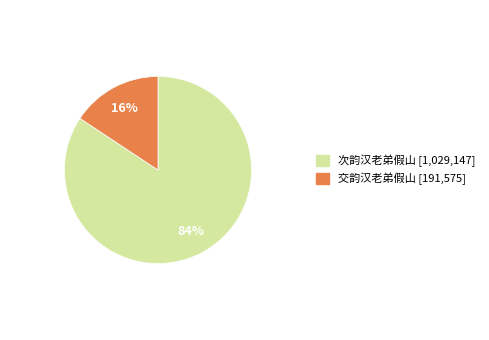

What is the largest slice in the pie chart?

次韵汉老弟假山